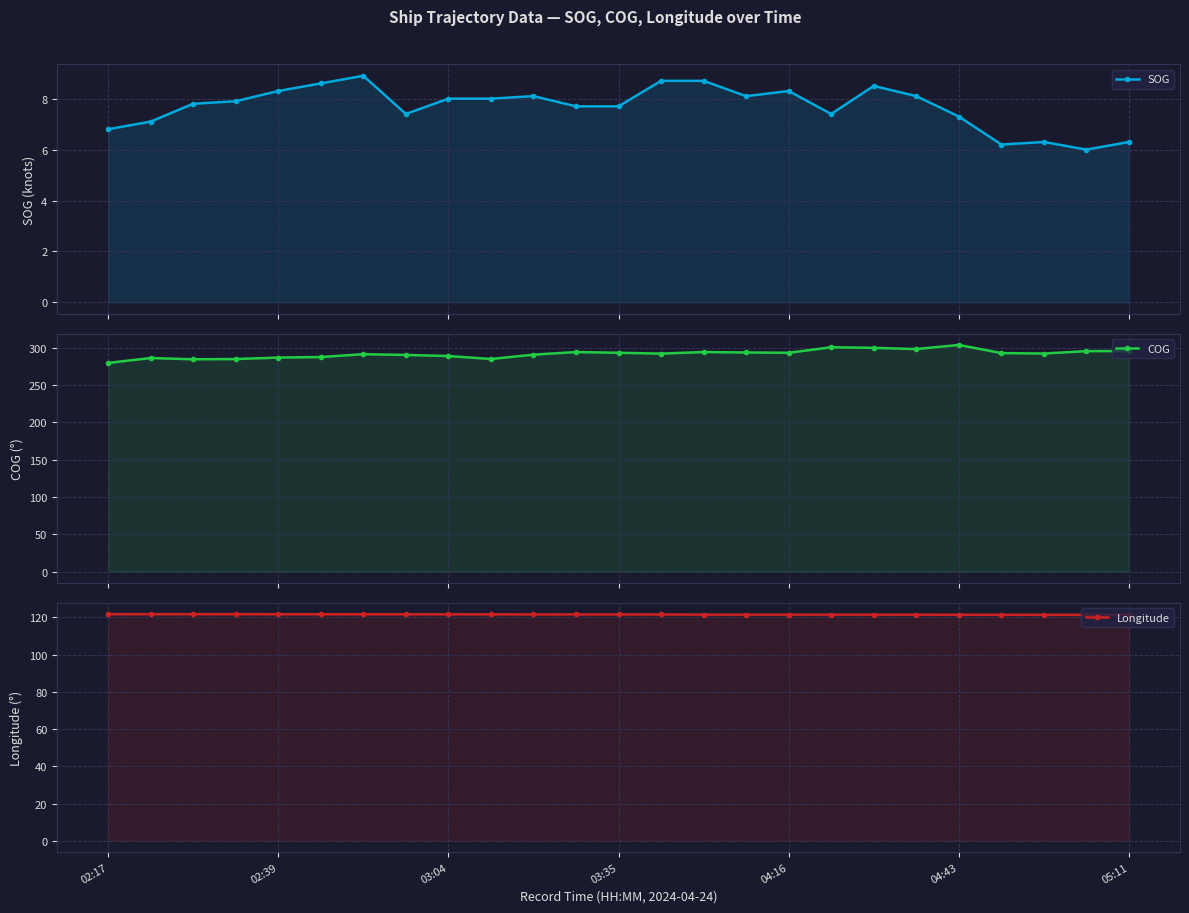

What is the approximate value of SOG at 03:04?

7.8